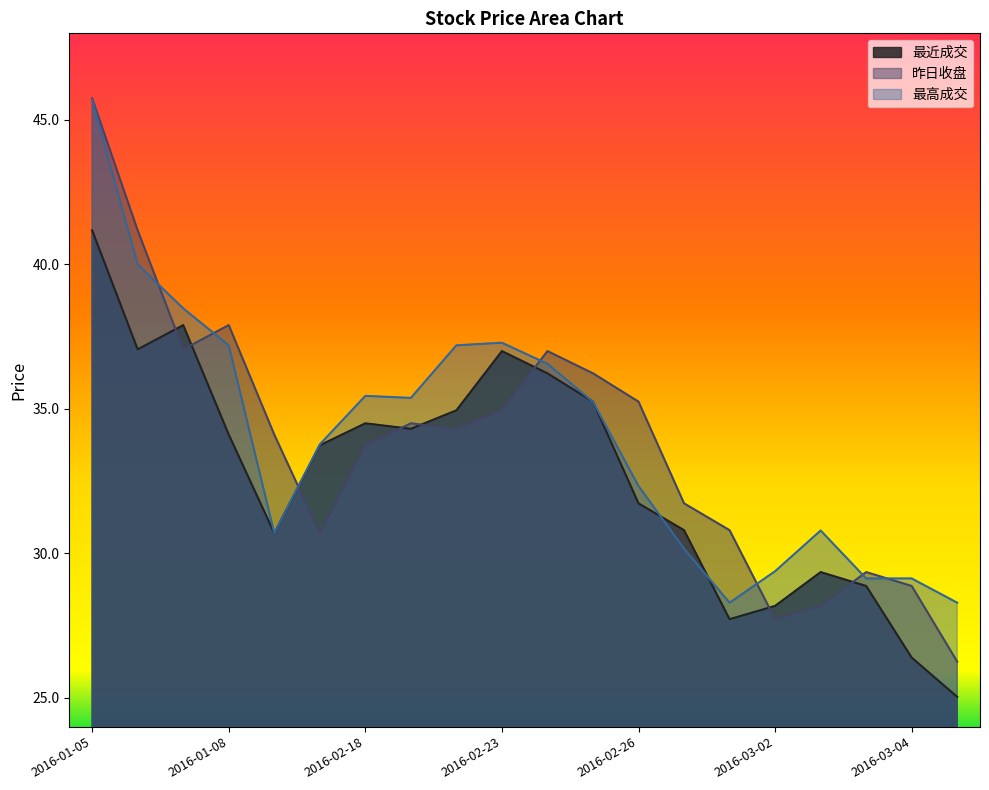

Where do 最高成交 and 昨日收盘 first cross each other?

2016-01-06 and 2016-01-07